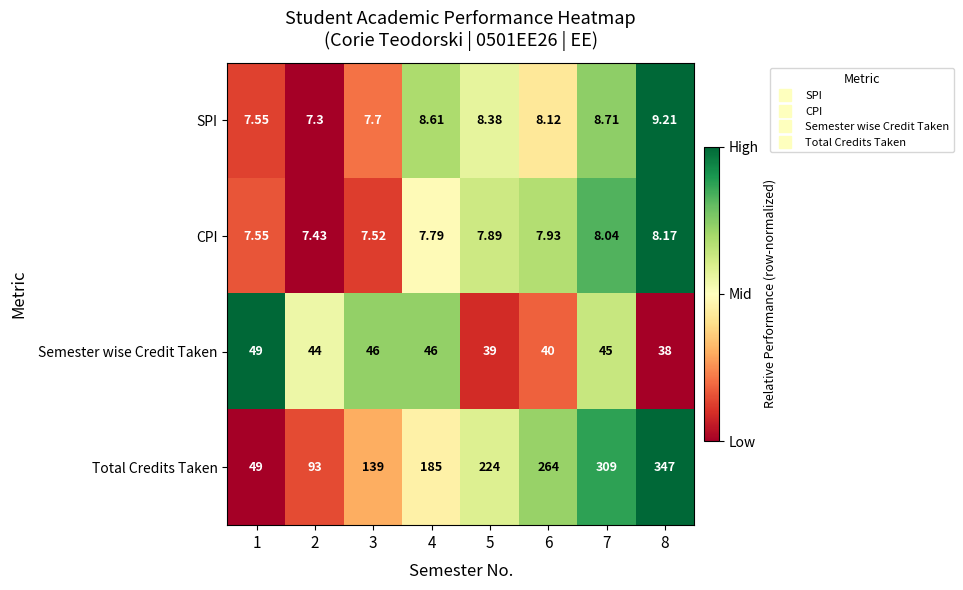

Which series has the largest total across all categories?

Total Credits Taken